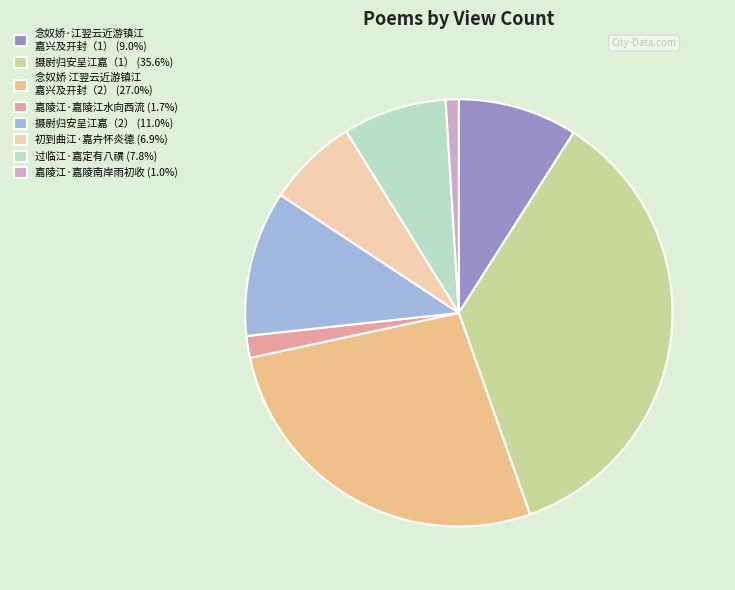

To the nearest percent, what is the average slice percentage?

12%